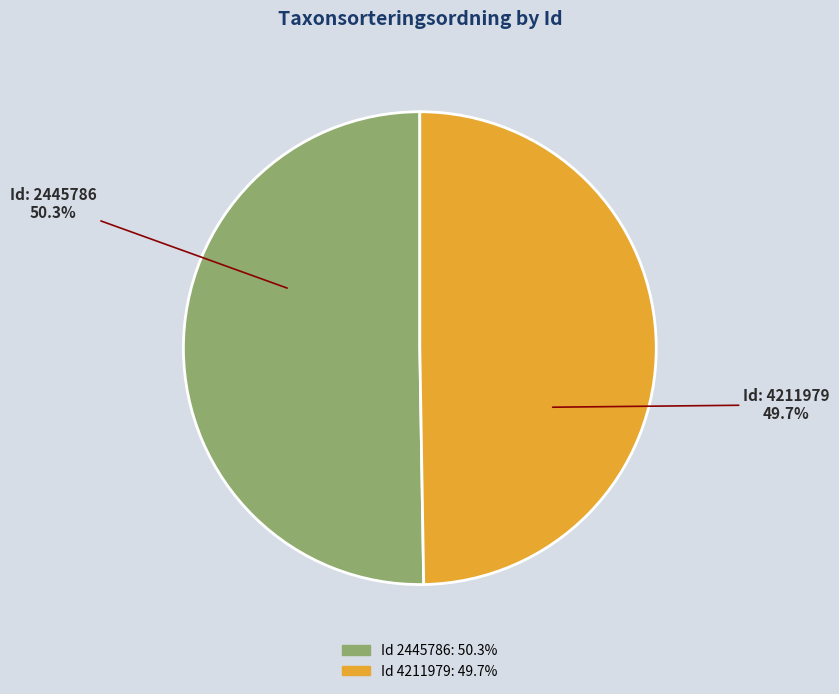

Is there a majority slice in this chart?

Yes